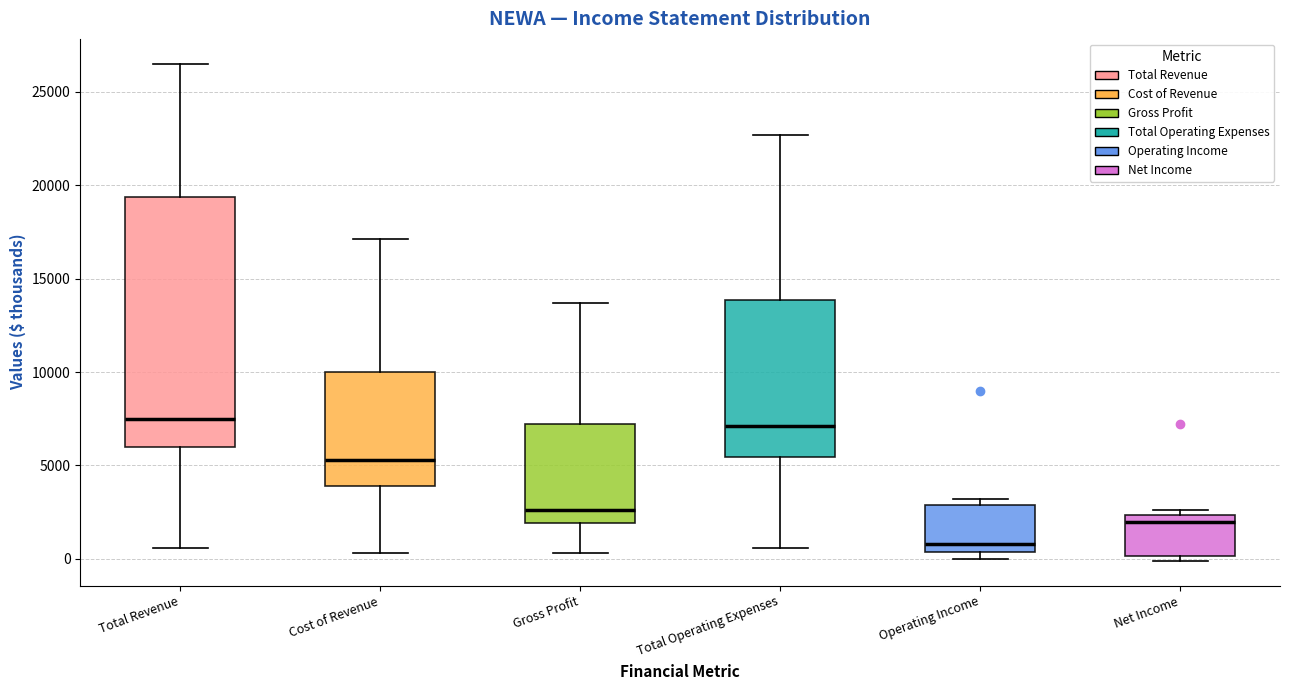

Reading left to right, transcribe this box plot: for each box, give where its median line is, the range the box spans, and where its two whiskers end, as read against the y-axis. The values are not printed on the chart, so give them approximately, as read against the axis.

Total Revenue: median 7500, box 6000 to 19500, whiskers 500 to 26500
Cost of Revenue: median 5500, box 4000 to 10000, whiskers 500 to 17000
Gross Profit: median 2500, box 2000 to 7000, whiskers 500 to 13500
Total Operating Expenses: median 7000, box 5500 to 14000, whiskers 500 to 22500
Operating Income: median 1000, box 500 to 3000, whiskers 0 to 3000 (just above the box's upper edge)
Net Income: median 2000, box 0 to 2500, whiskers 0 (just below the box's lower edge) to 2500 (just above the box's upper edge)